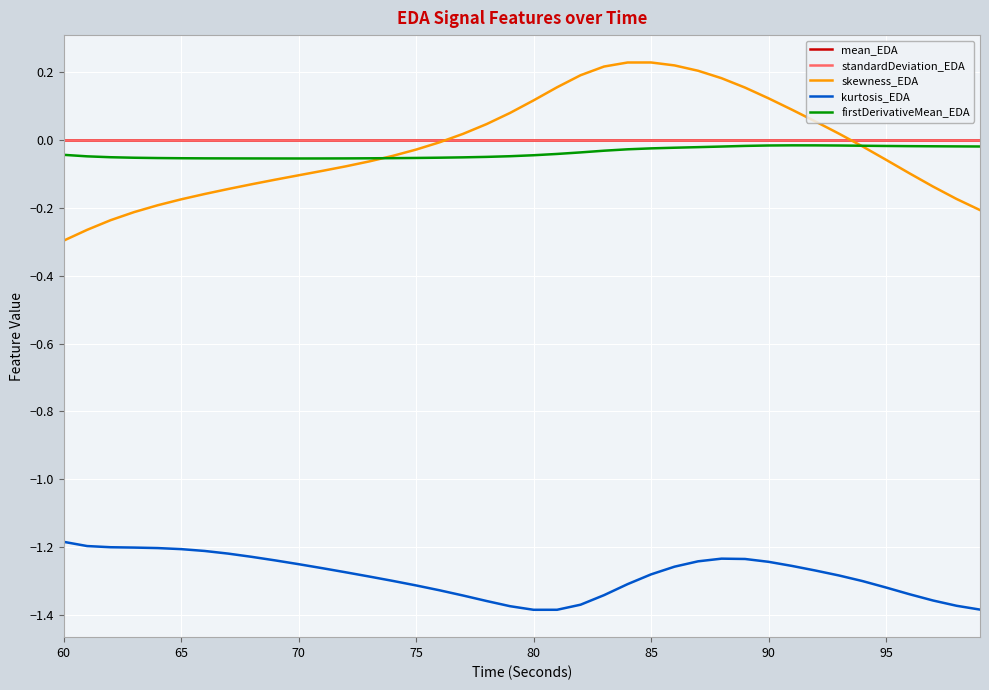

True or false: kurtosis_EDA and firstDerivativeMean_EDA intersect in this chart.

False